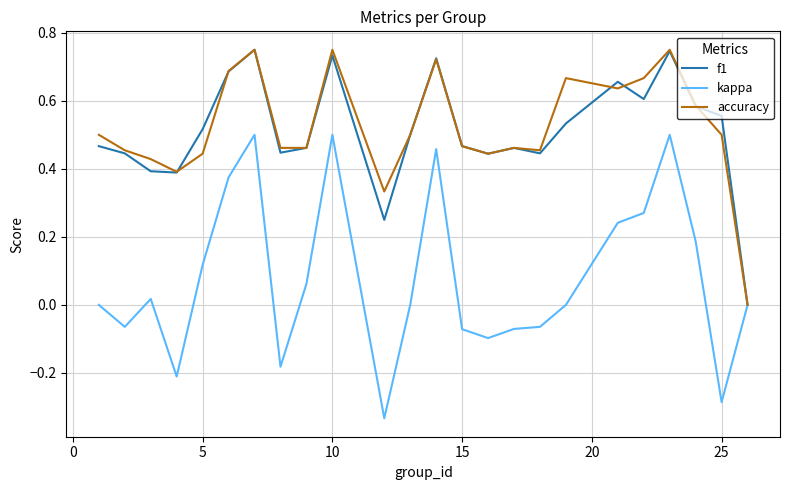

Which series has the widest spread of values?

kappa